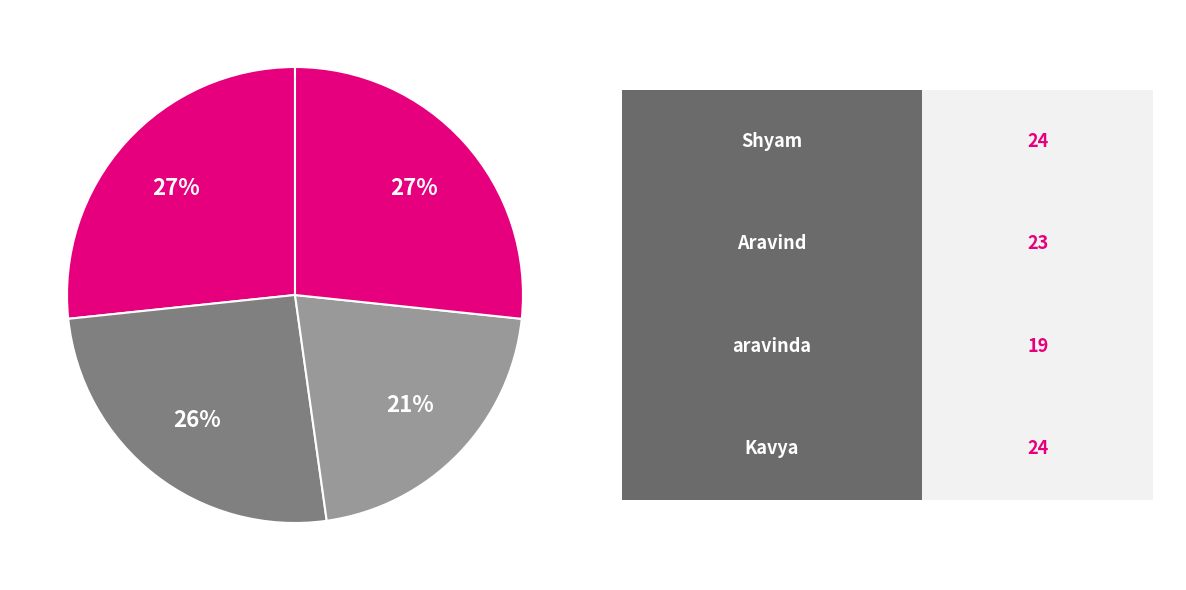

Count the number of slices in the pie.

4